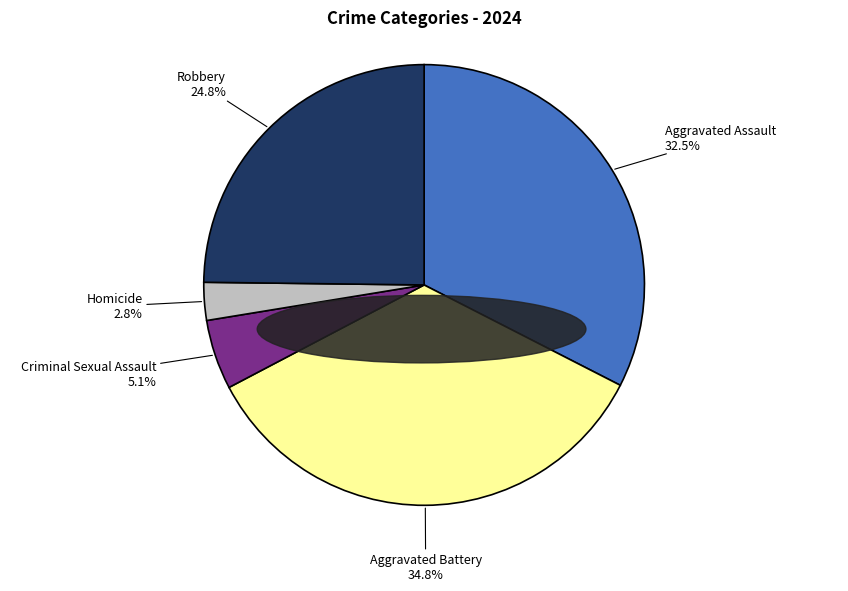

Is there a majority slice in this chart?

No